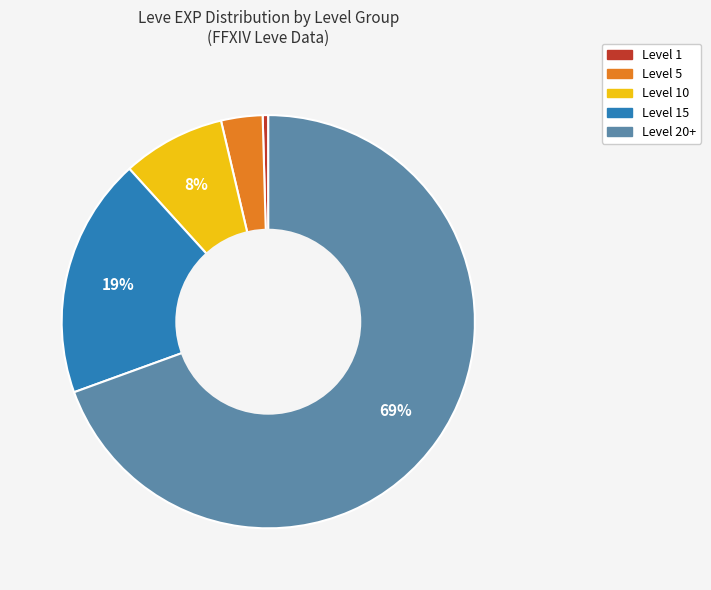

How many segments does this pie chart have?

5